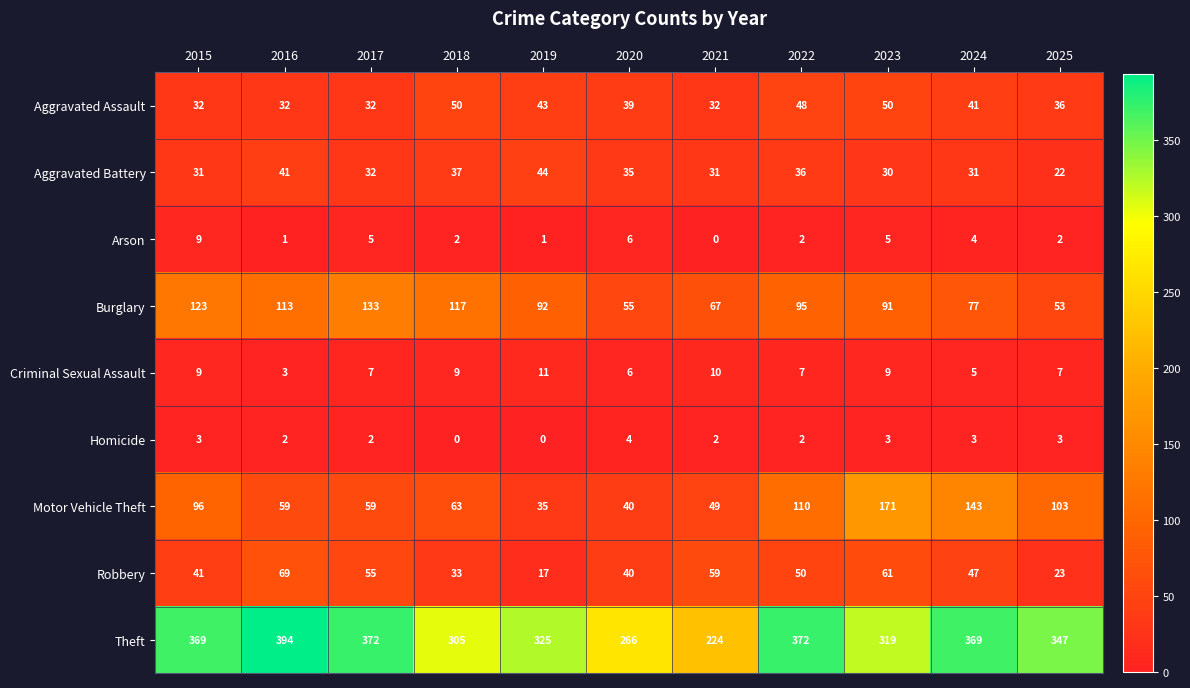

What is the maximum value for Robbery?

69